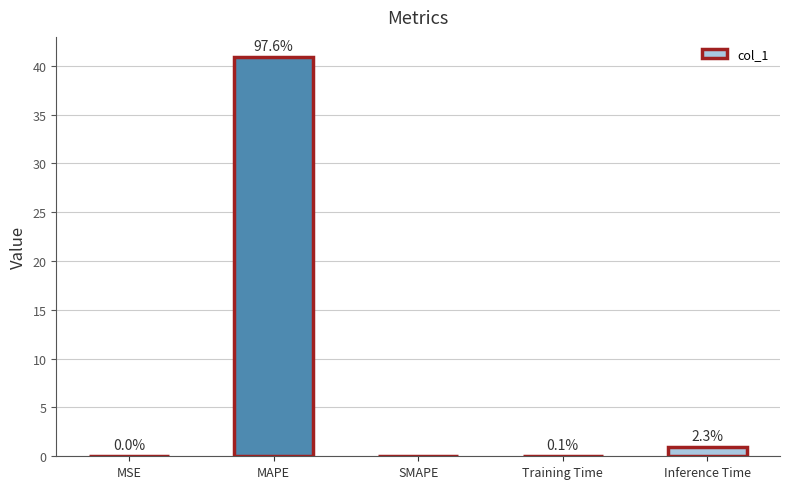

What is the sum of the values at Training Time and MSE?

0.1